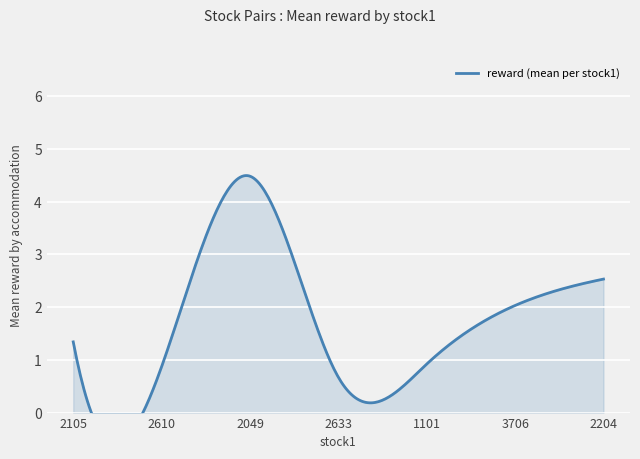

At which label is the value closest to 4?

2049